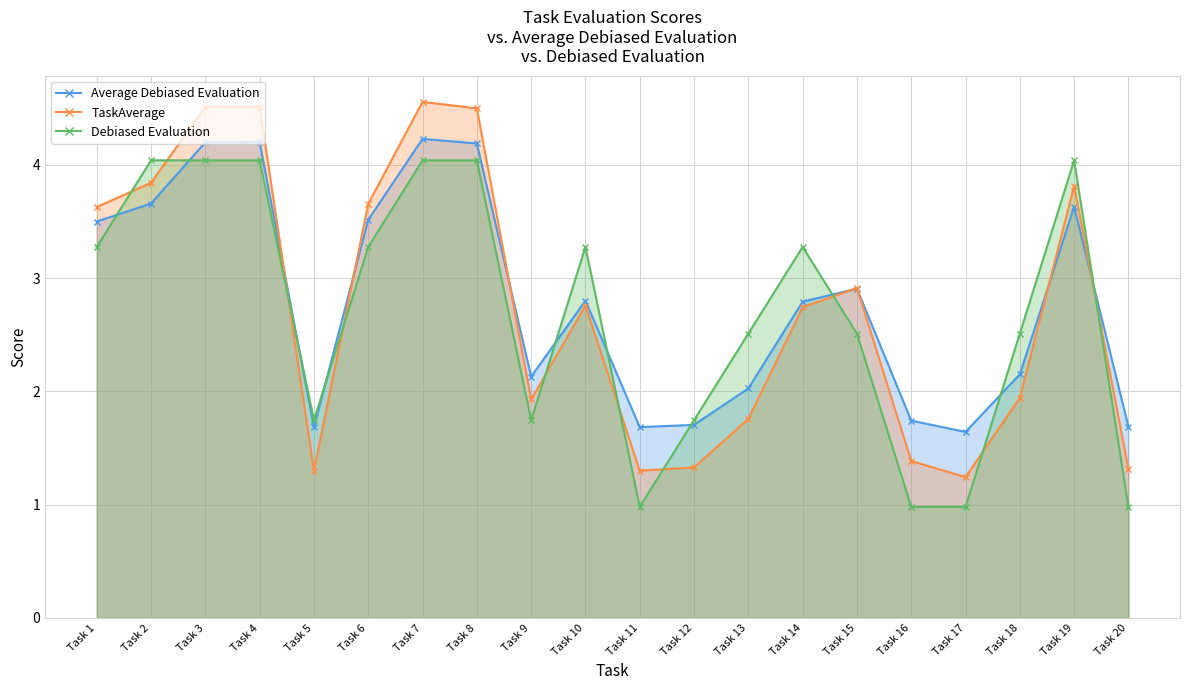

How many categories are shown in the chart?

20